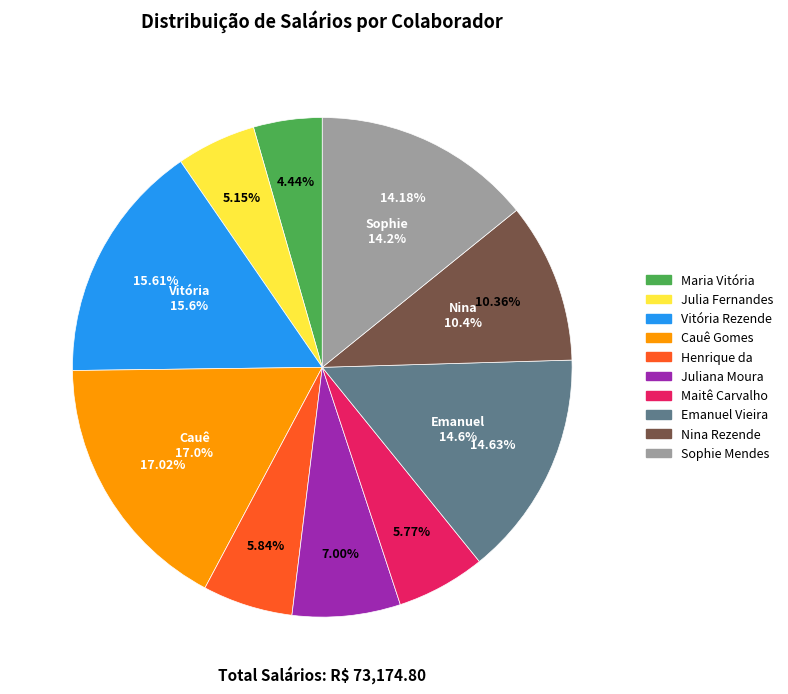

To the nearest percent, what percentage of the pie is Juliana Moura?

7%